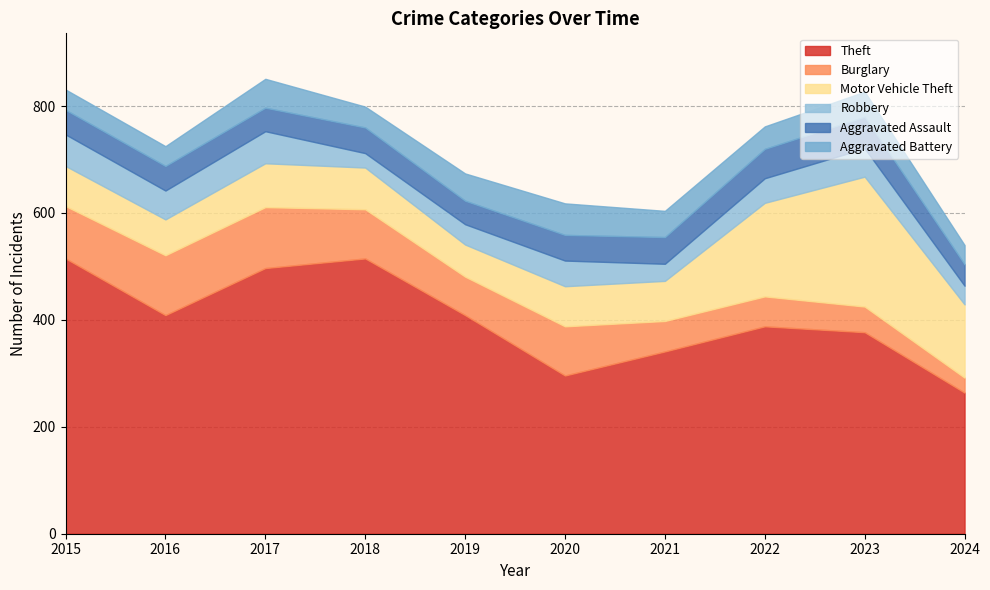

What is the maximum value for Aggravated Battery?

59